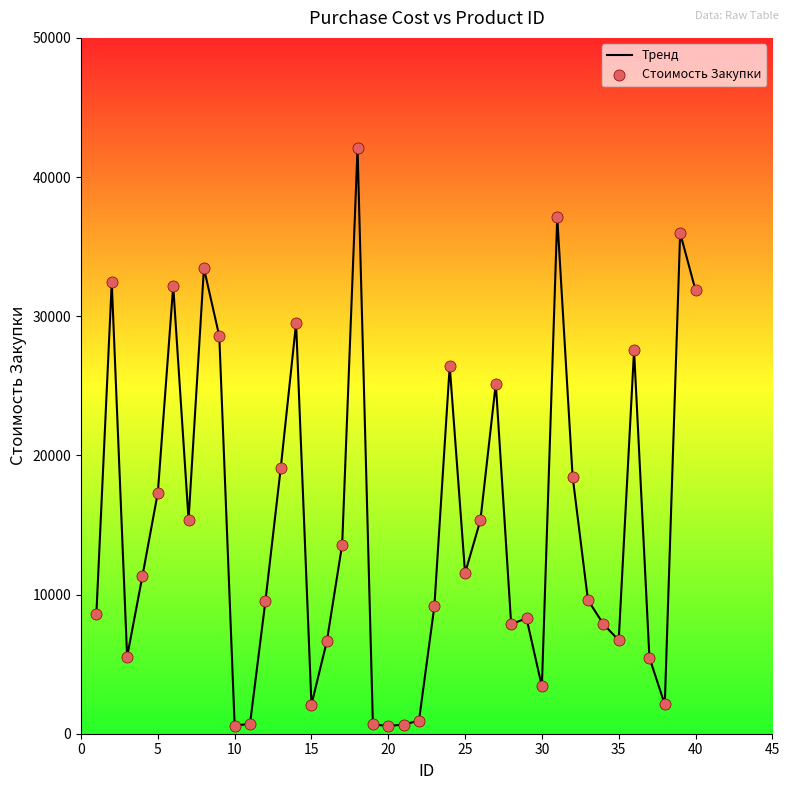

What is the maximum value shown in the chart?

42090.0